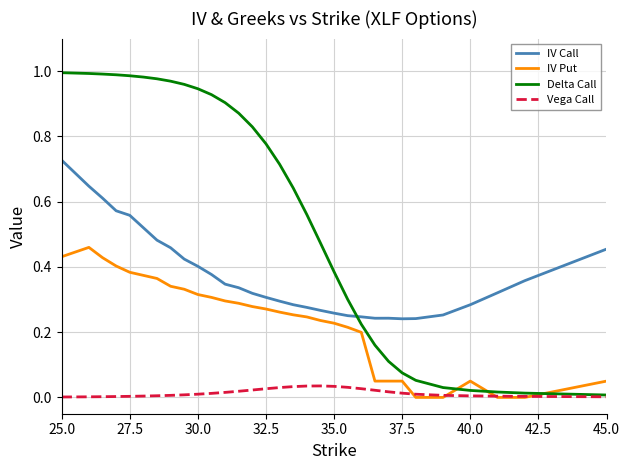

Which series has the widest spread of values?

Delta Call